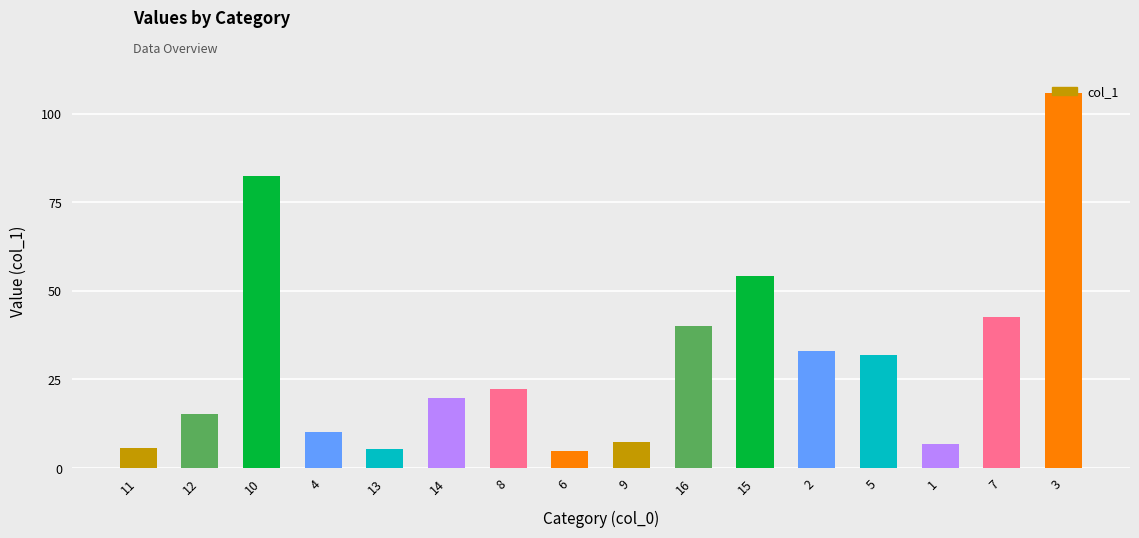

Does the chart contain stacked bars?

No